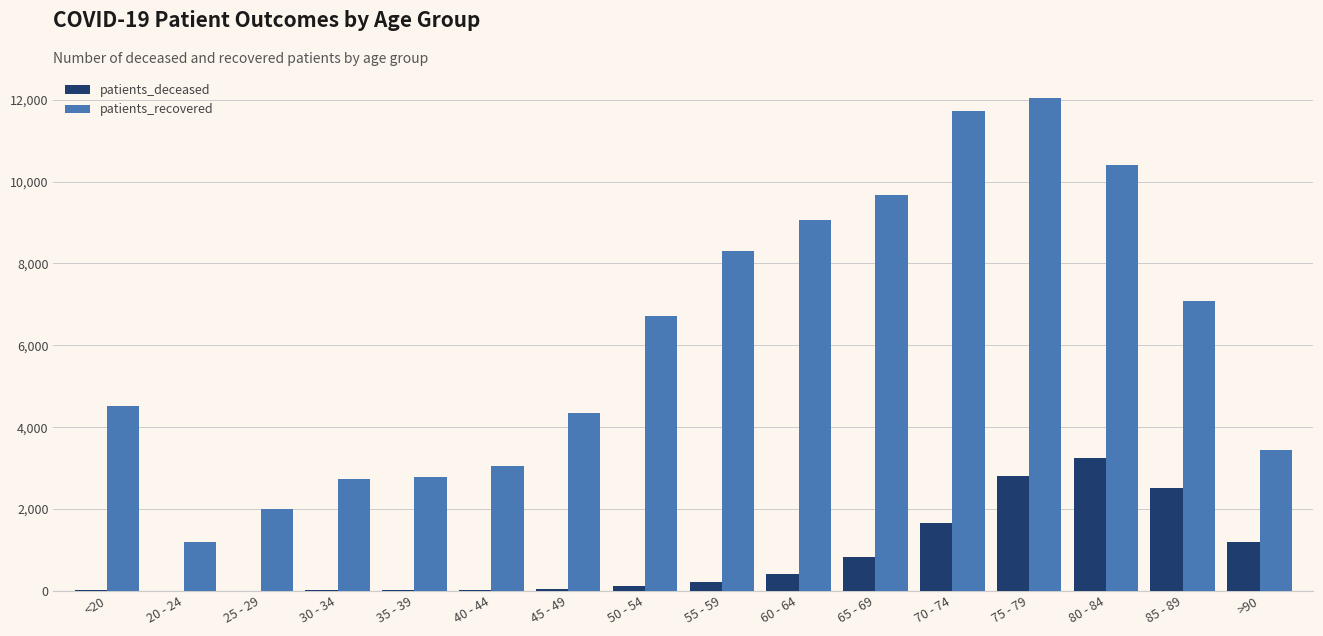

At which category is the sum across all series the highest?

75 - 79